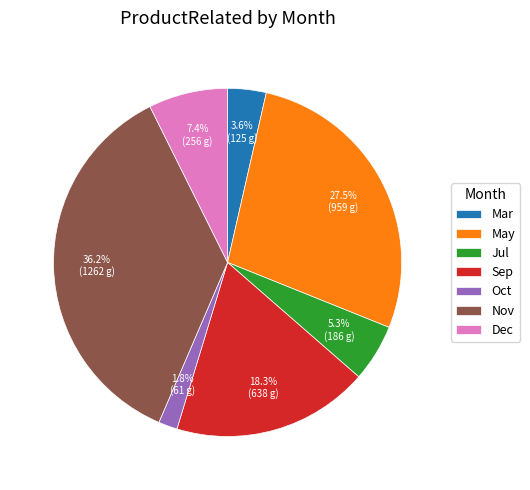

How many segments does this pie chart have?

7